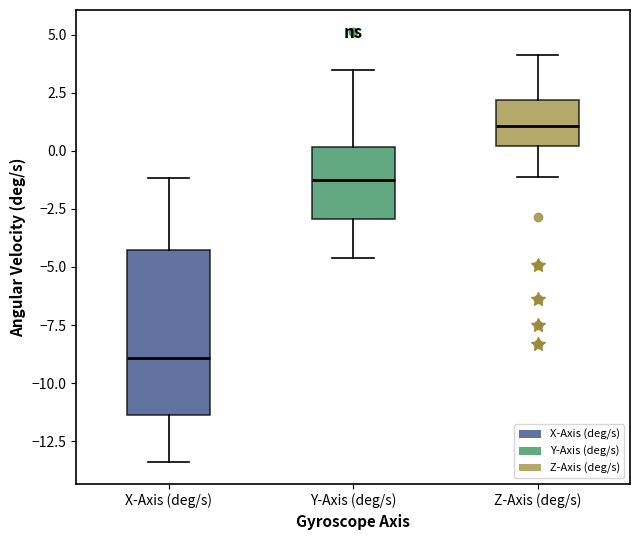

Comparing the boxes themselves (not the whiskers), which one is the tallest?

X-Axis (deg/s)